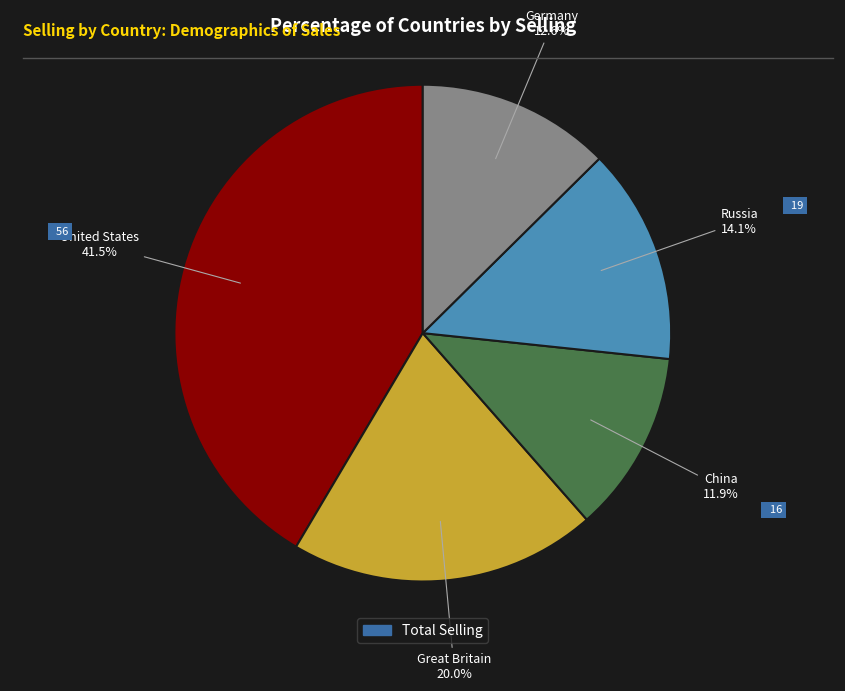

Is there a majority slice in this chart?

No